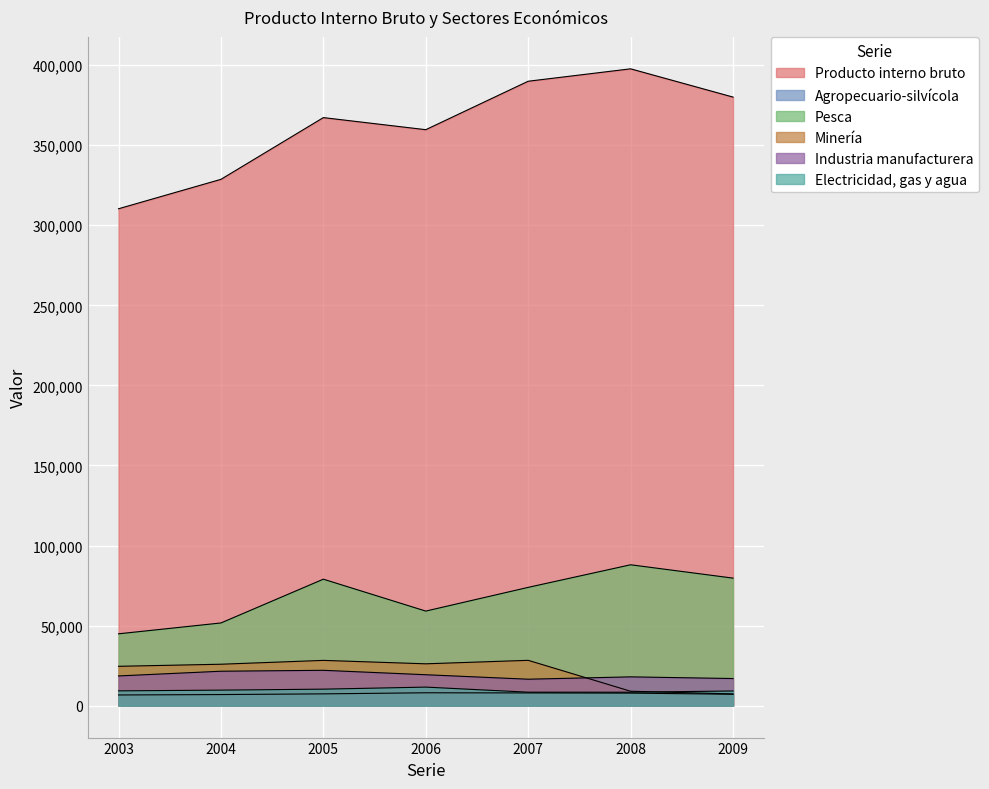

Reading left to right, list all the values displayed in this chart.

Producto interno bruto: 310277	328643	367183	359641	389892	397637	379993
Agropecuario-silvícola: 6722	6981	7411	8088	7998	7877	7174
Pesca: 44904	51679	79012	59094	73900	88010	79671
Minería: 24617	25914	28314	26173	28350	9058	7372
Industria manufacturera: 18603	21543	22119	19358	16561	18030	16981
Electricidad, gas y agua: 9287	9742	10351	11630	8461	8439	9216